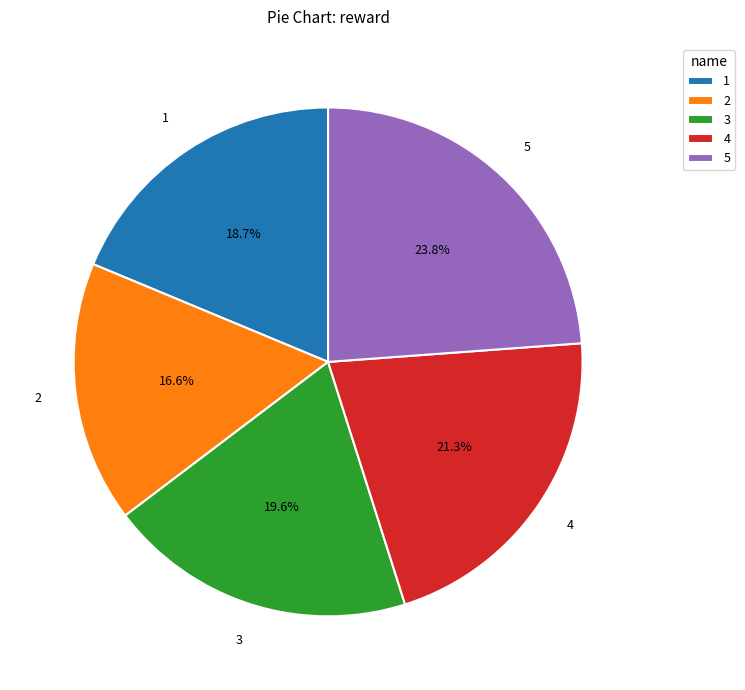

To the nearest percent, what portion does 3 represent?

20%